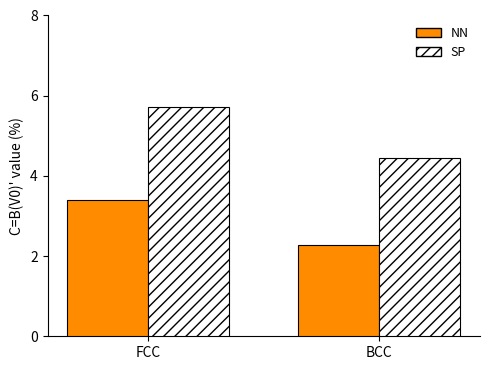

Which series has the widest spread of values?

SP